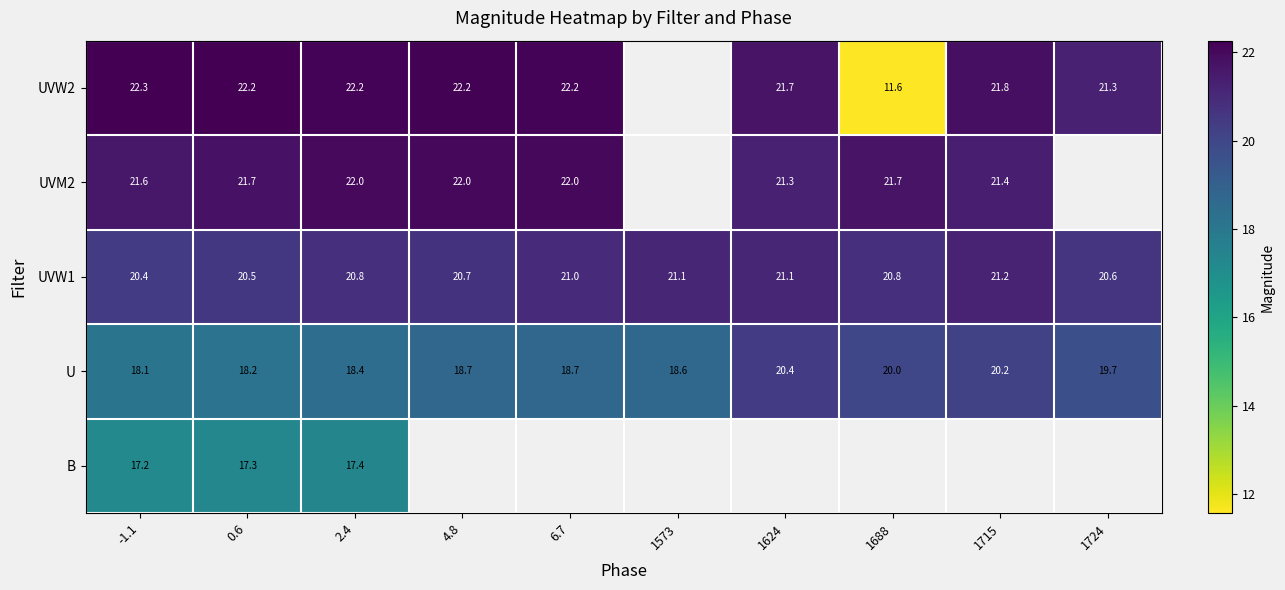

At how many categories does at least one series exceed 19?

10